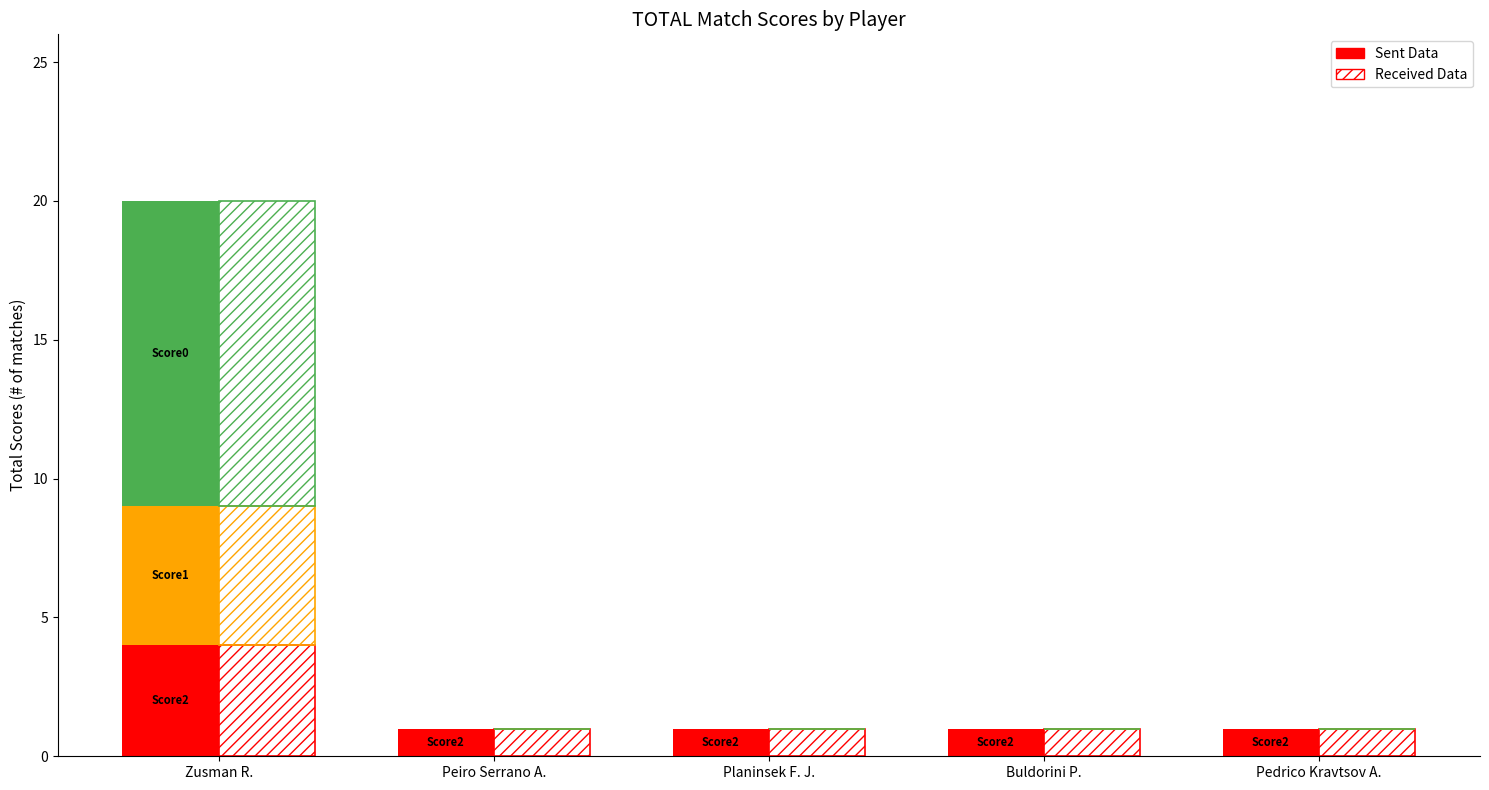

At which label does Score 0 (Losses) reach its peak?

Zusman R.